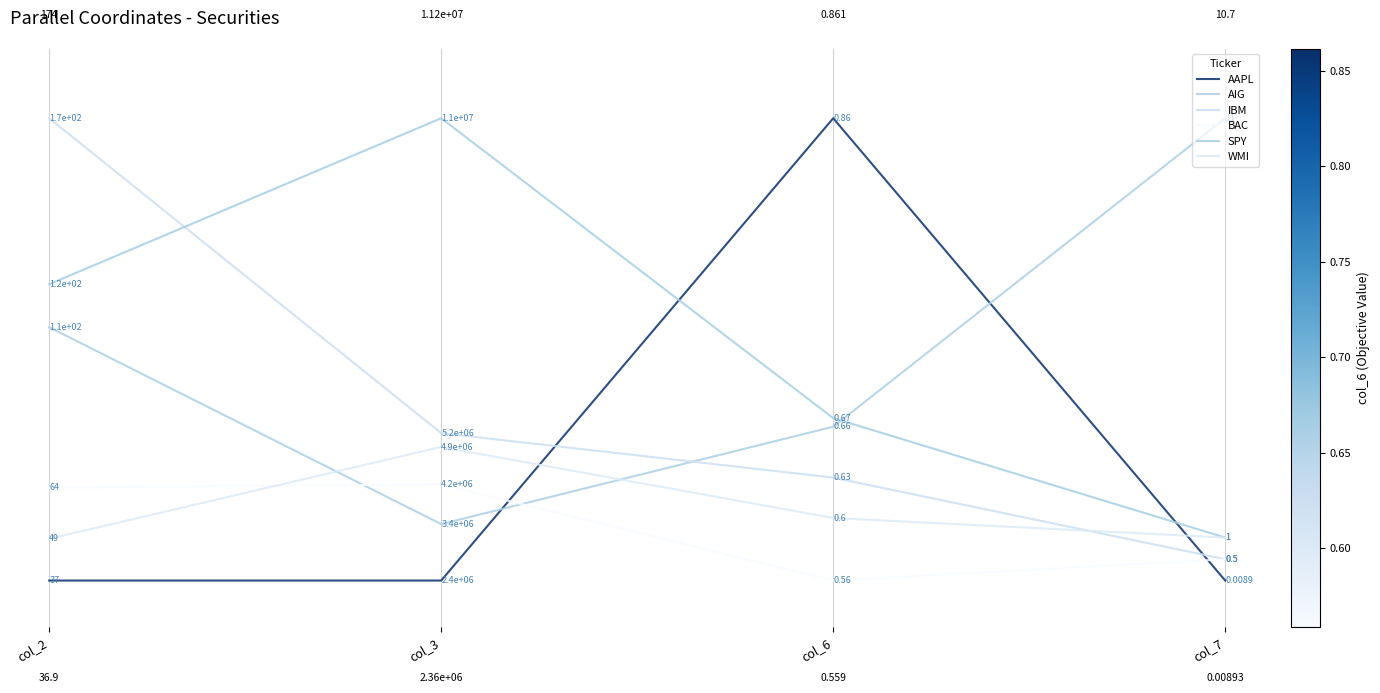

What is the difference between the highest and lowest values at col_6?

1.0